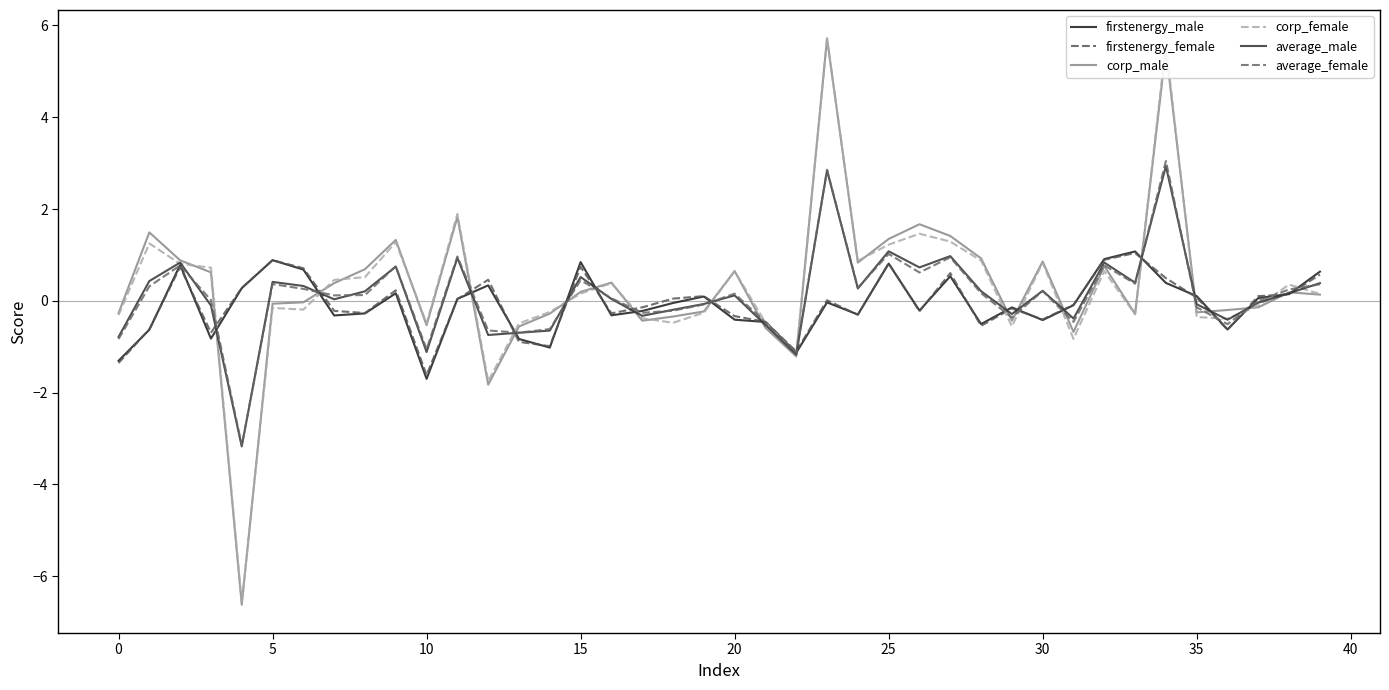

Does the chart have visible grid lines?

No